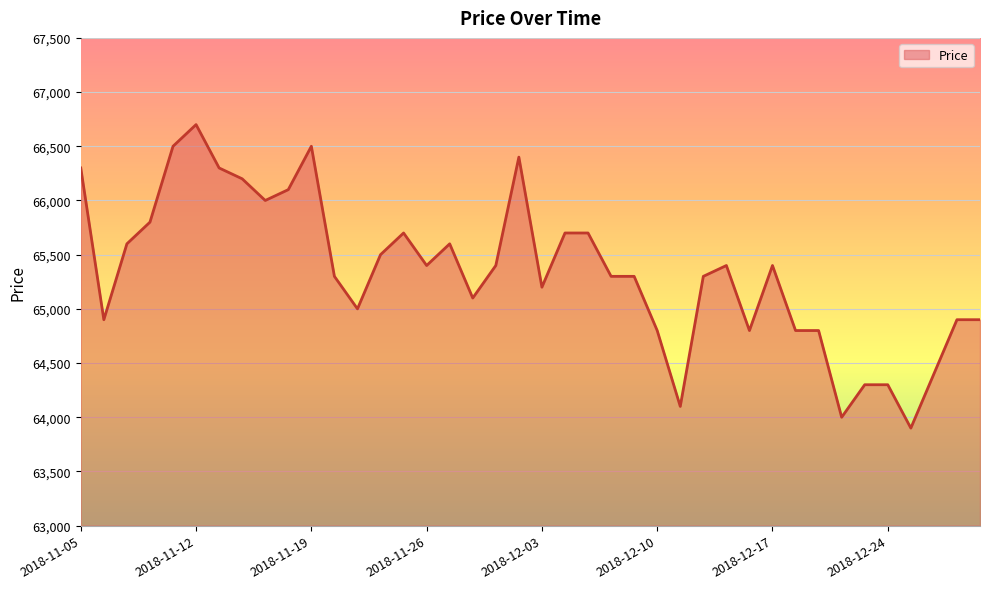

True or false: there are more than 0 points higher than both neighbors.

True